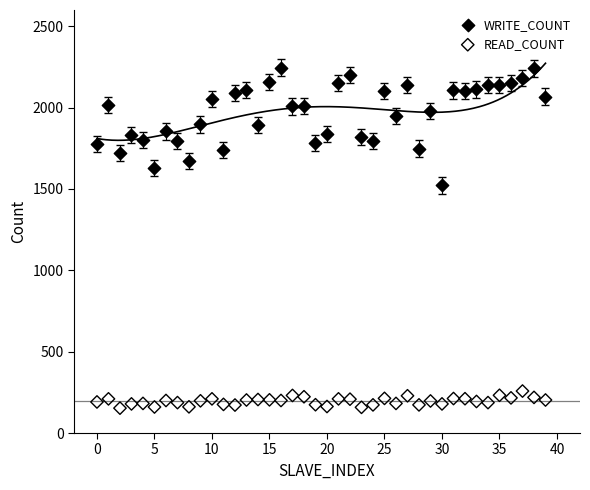

Which series has the widest spread of Y values?

WRITE_COUNT